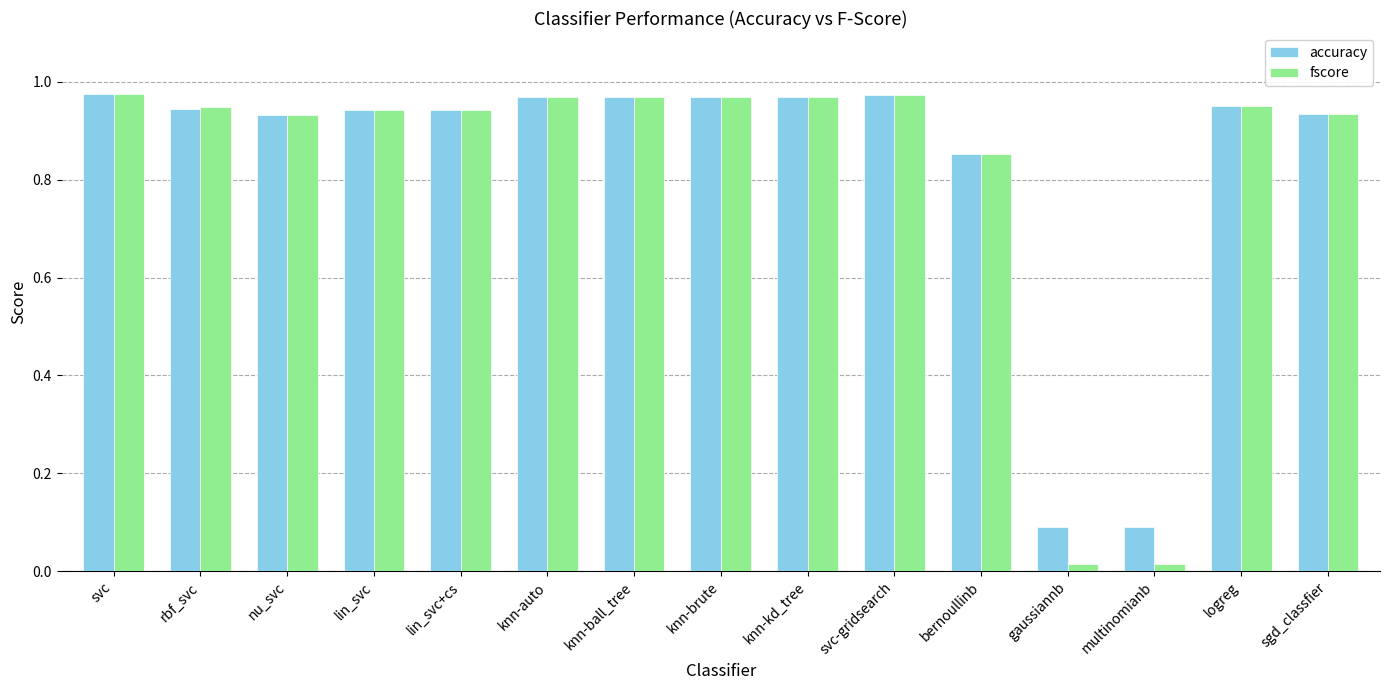

What is the sum of all fscore values?

12.4